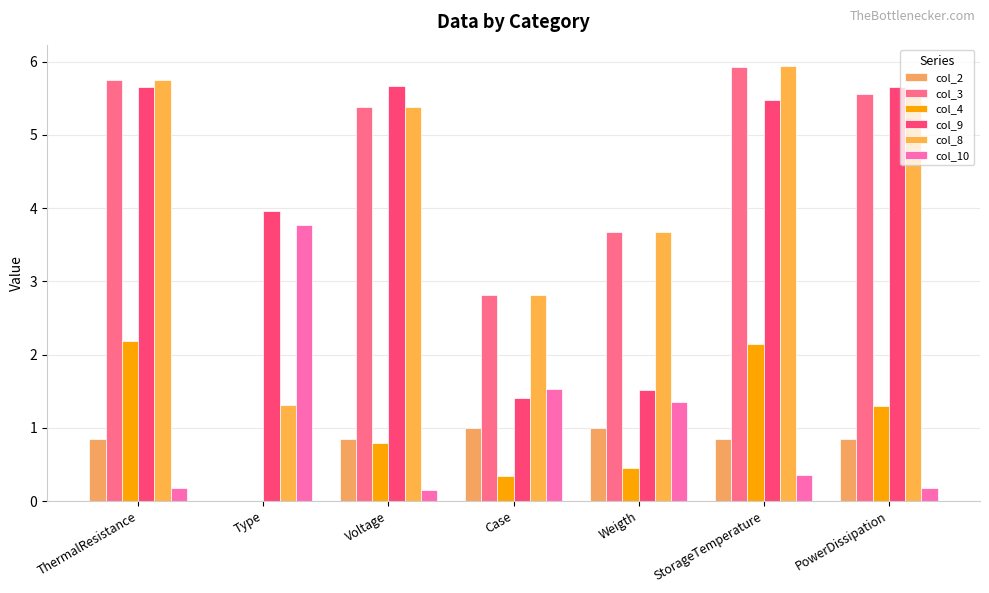

Where is col_8 nearest to the value 3?

Case